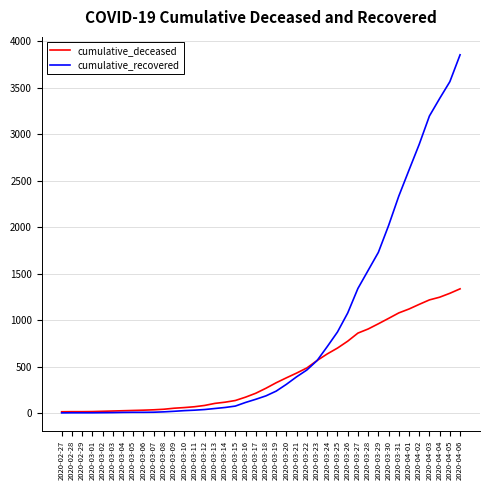

Is it true that cumulative_recovered equals 148 at 2020-03-17?

True